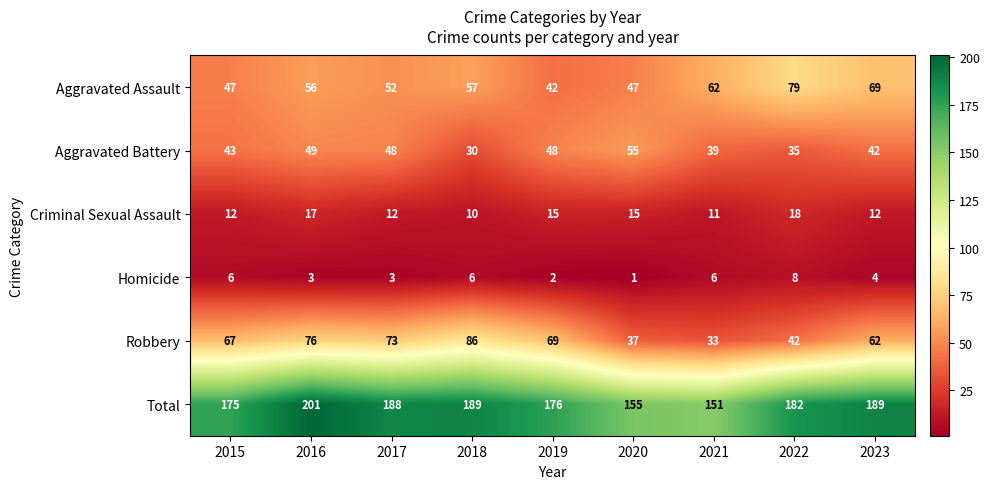

Which series has the largest range (max minus min)?

Robbery